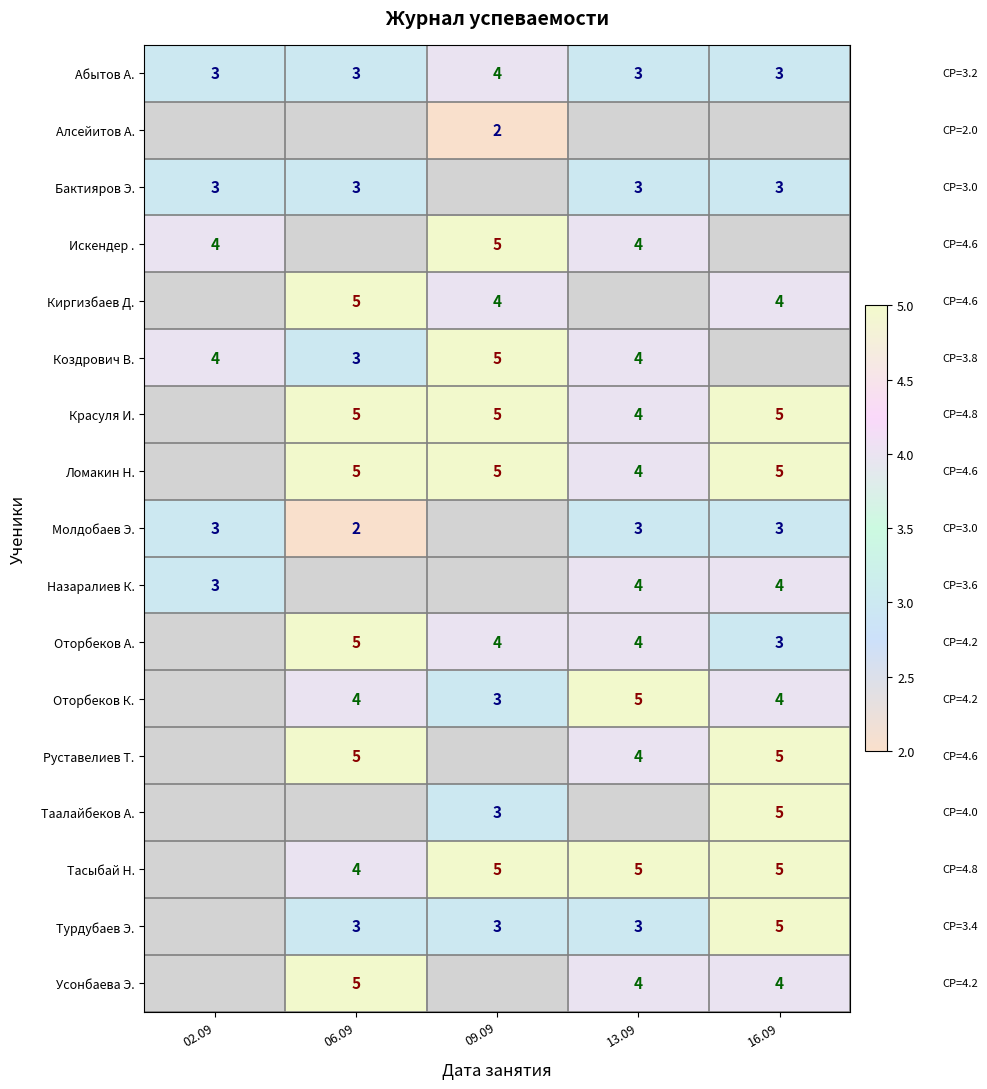

The Красуля И. series shows 5 at 09.09. True or false?

True